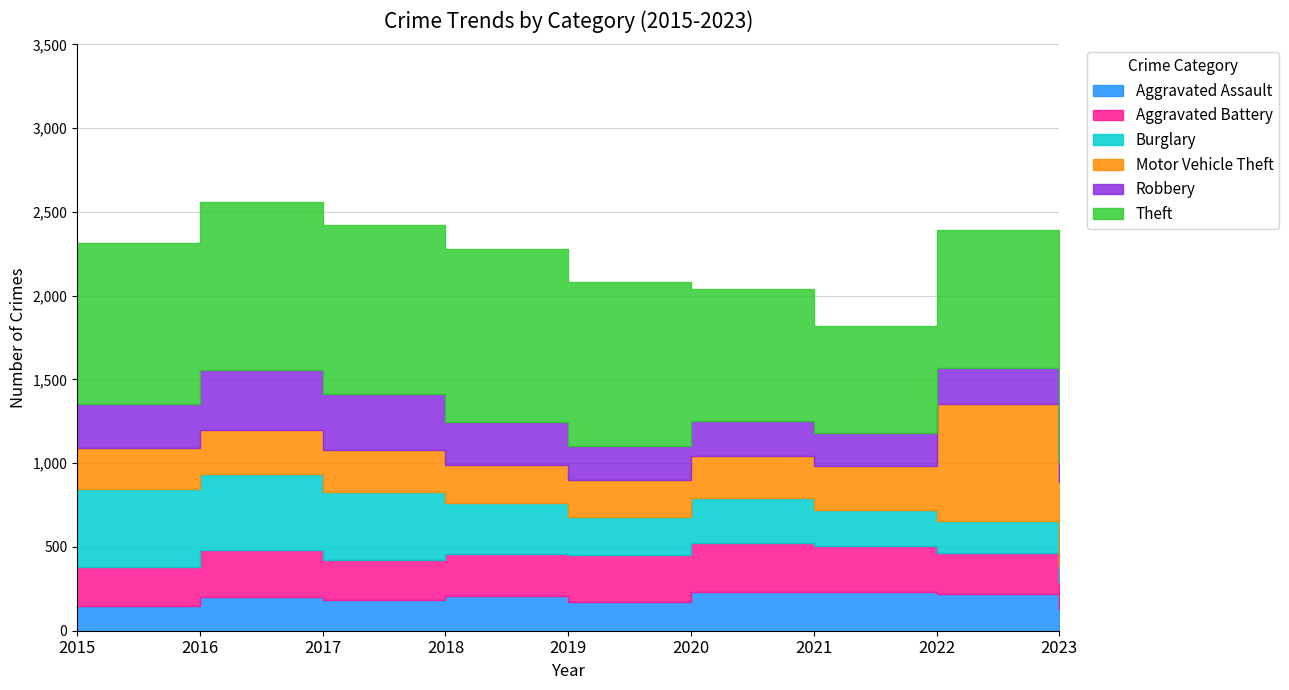

The Burglary series shows 215 at 2021. True or false?

True